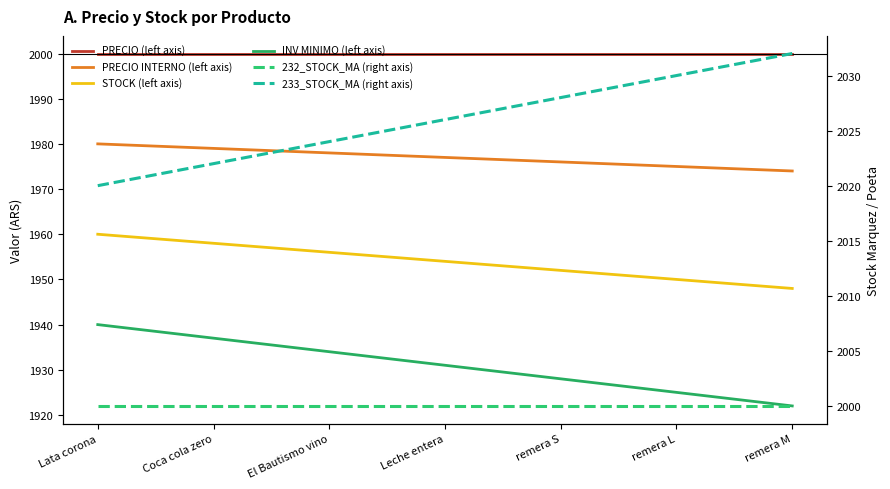

True or false: PRECIO INTERNO (left axis) and 232_STOCK_MA (right axis) cross at least once.

False